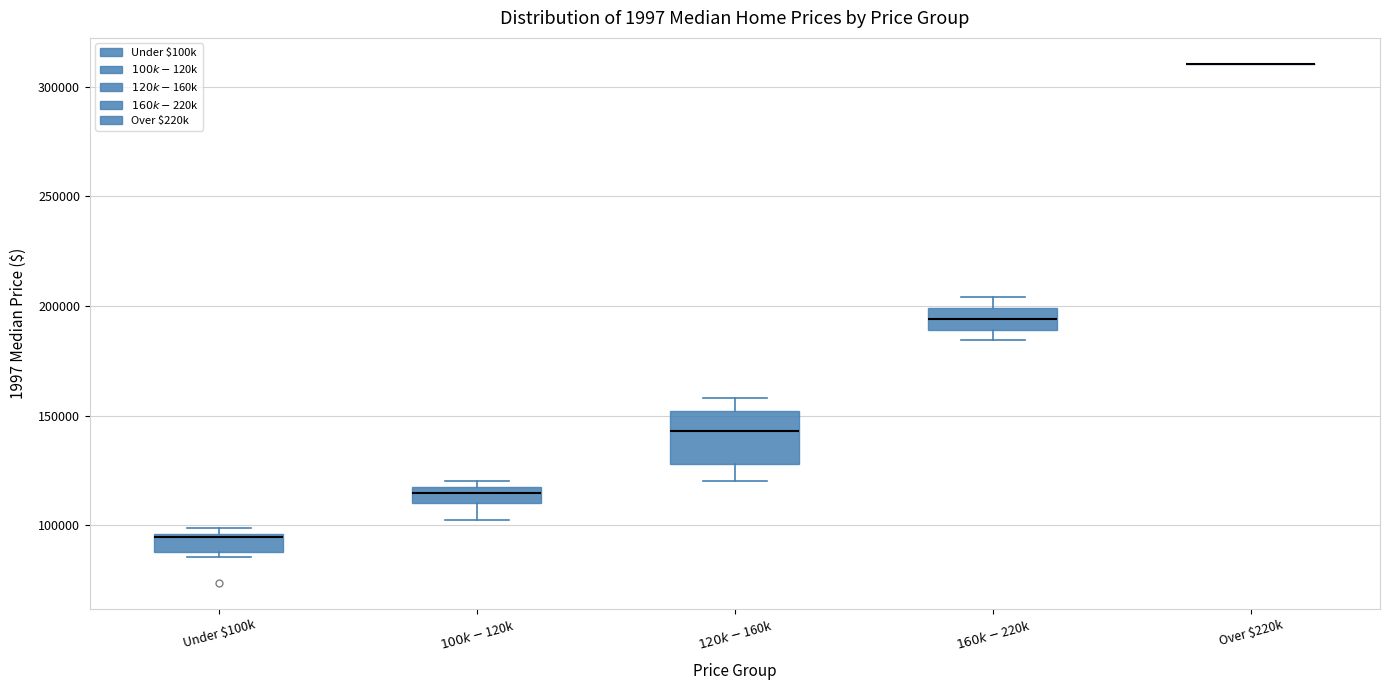

Reading left to right, read every box against the y-axis: the position of its median line, the range the box covers, and the ends of its whiskers. The values are not printed on the chart, so give them approximately, as read against the axis.

Under $100k: median 95000, box 90000 to 95000, whiskers 85000 to 100000
$100k-$120k: median 115000, box 110000 to 120000, whiskers 100000 to 120000 (just above the box's upper edge)
$120k-$160k: median 145000, box 130000 to 150000, whiskers 120000 to 160000
$160k-$220k: median 195000, box 190000 to 200000, whiskers 185000 to 205000
Over $220k: box collapsed to a line at 310000, whiskers 310000 to 310000